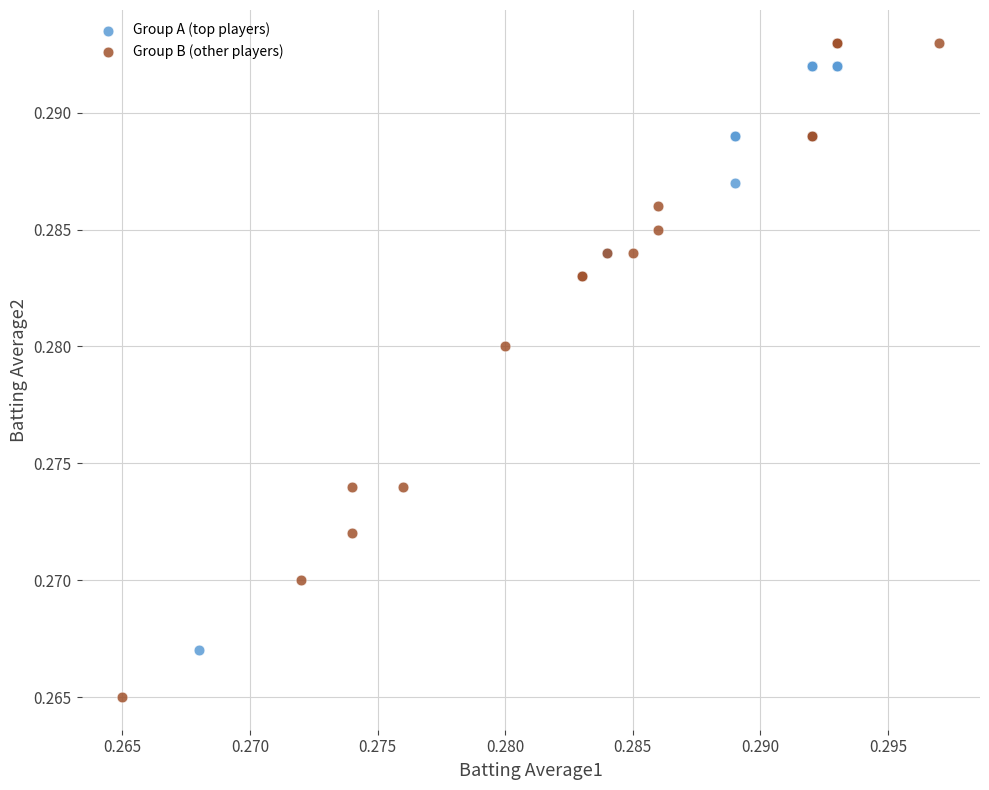

Which series has the largest Y range (max minus min)?

Group B (other players)